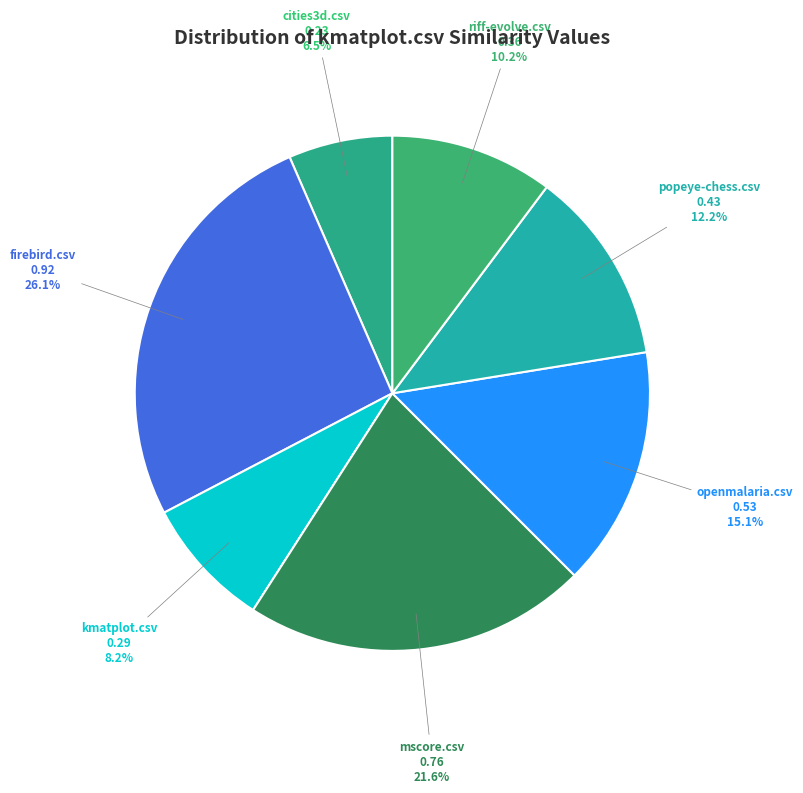

Is there any slice that represents more than half of the pie?

No